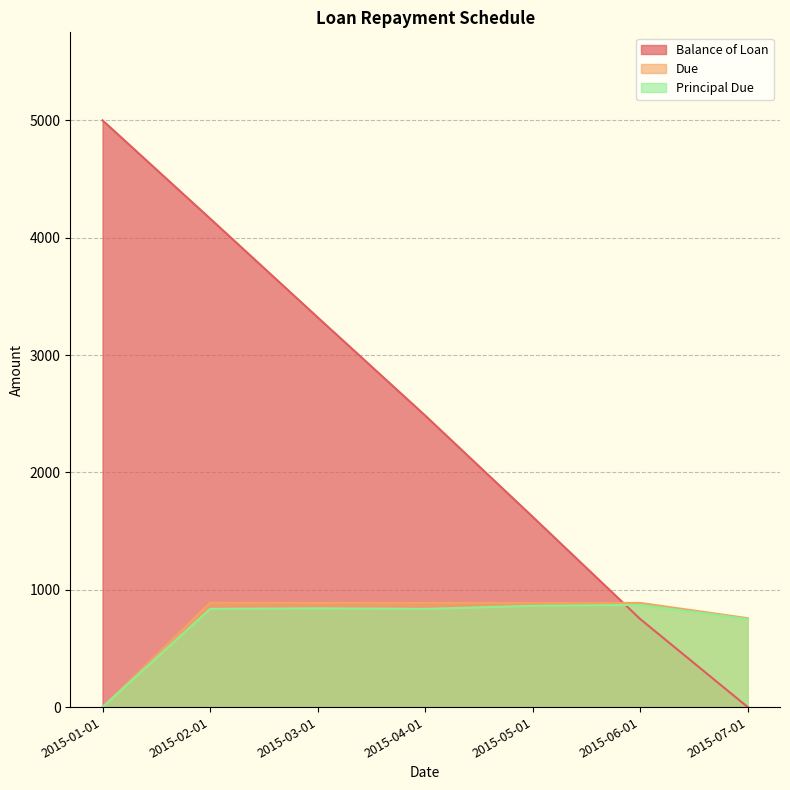

What is the label of the 3rd point from the right?

2015-05-01